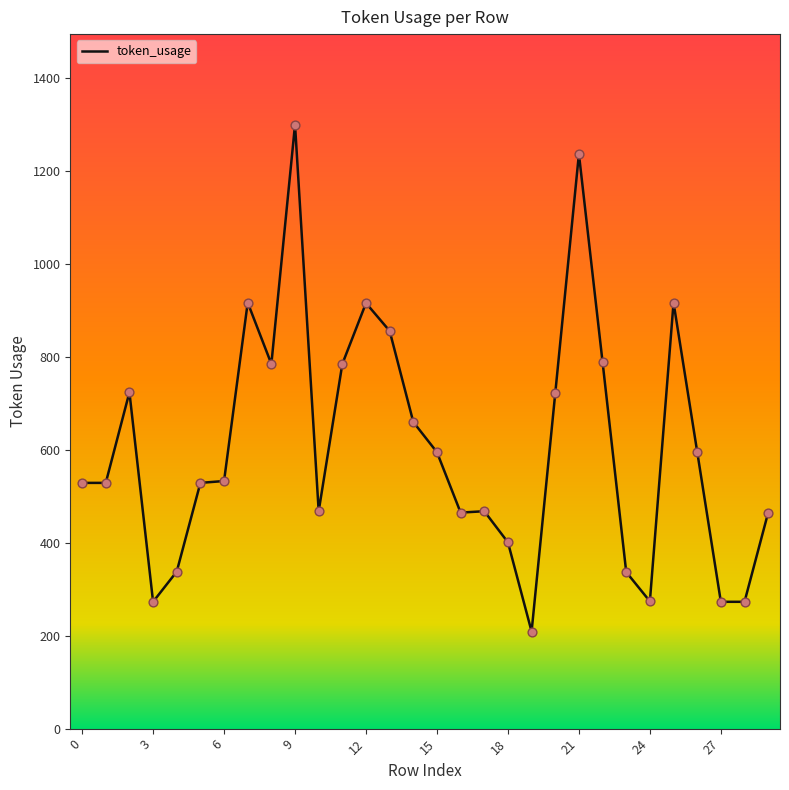

What is the difference between the maximum and minimum values?

1091